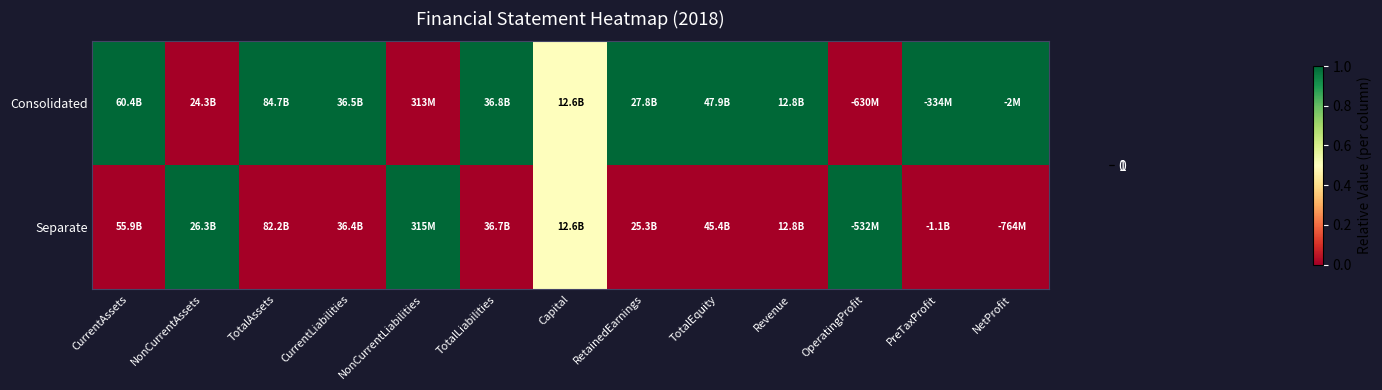

Reading left to right, what are all the values shown in this chart?

Consolidated: CurrentAssets=1.0	NonCurrentAssets=0.0	TotalAssets=1.0	CurrentLiabilities=1.0	NonCurrentLiabilities=0.0	TotalLiabilities=1.0	Capital=0.5	RetainedEarnings=1.0	TotalEquity=1.0	Revenue=1.0	OperatingProfit=0.0	PreTaxProfit=1.0	NetProfit=1.0
Separate: CurrentAssets=0.0	NonCurrentAssets=1.0	TotalAssets=0.0	CurrentLiabilities=0.0	NonCurrentLiabilities=1.0	TotalLiabilities=0.0	Capital=0.5	RetainedEarnings=0.0	TotalEquity=0.0	Revenue=0.0	OperatingProfit=1.0	PreTaxProfit=0.0	NetProfit=0.0